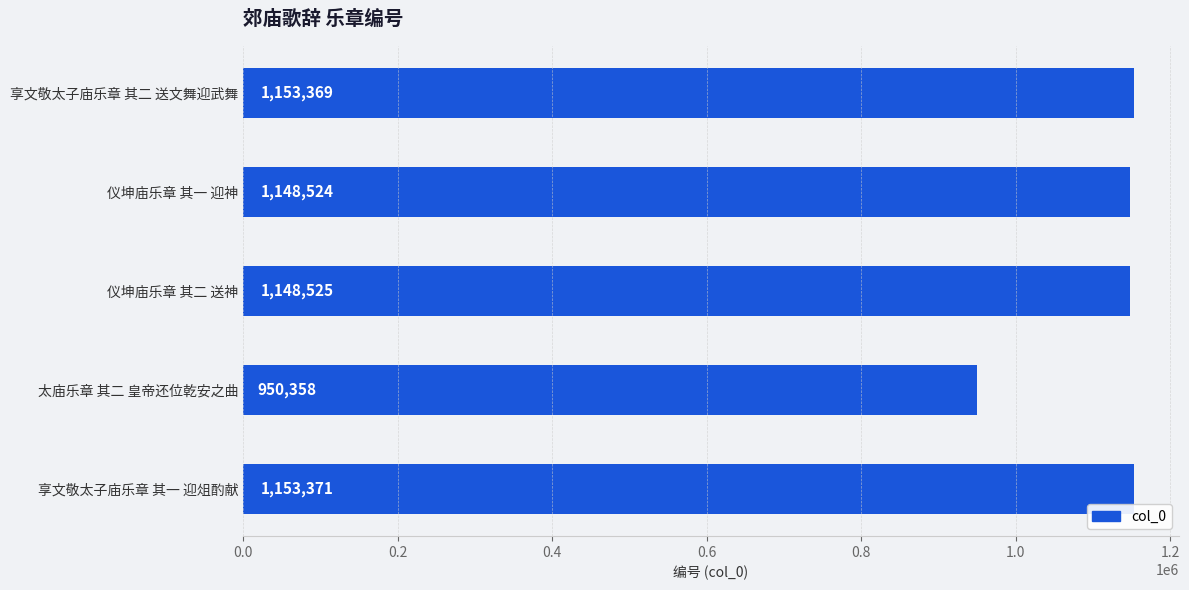

What is the difference between the maximum and minimum values?

203013